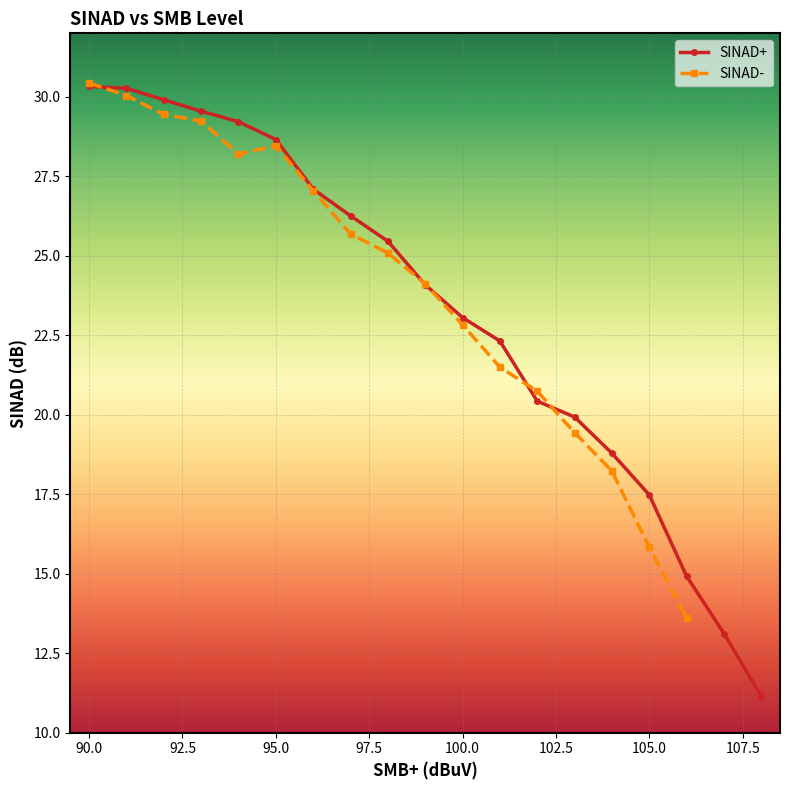

What is the lowest value of the SINAD+ series?

11.1